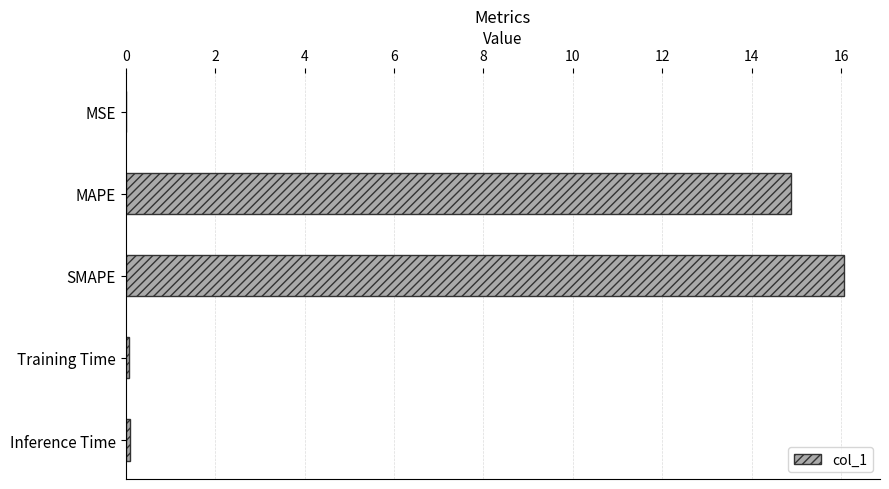

Read the value at MAPE.

14.9